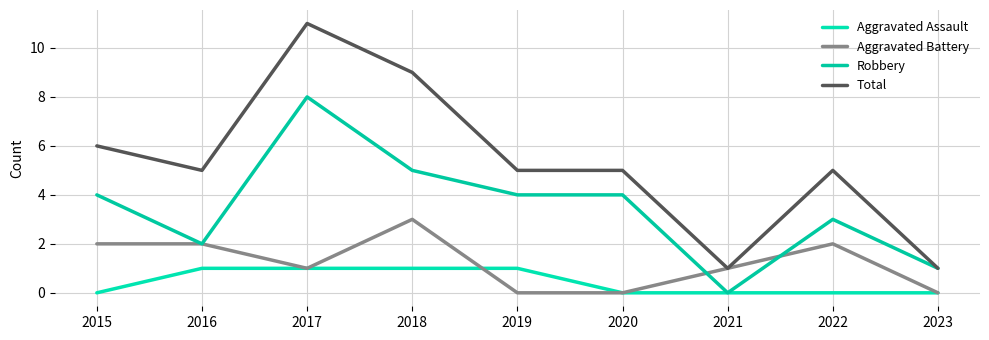

The value of Aggravated Battery at 2022 is 1. True or false?

False